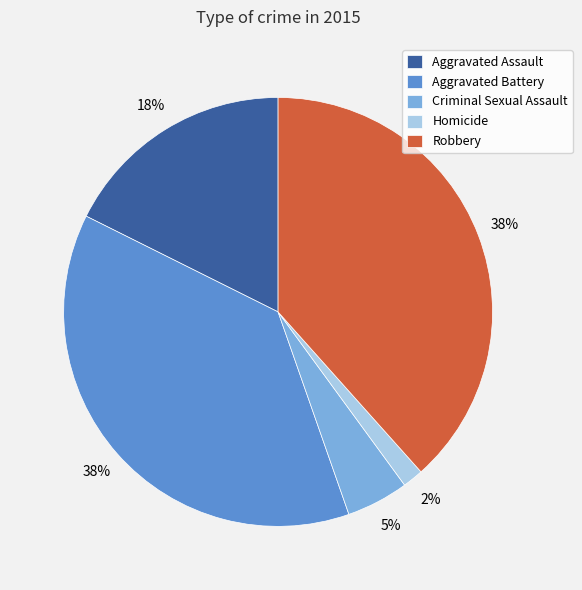

Between Robbery and Homicide, which is larger?

Robbery